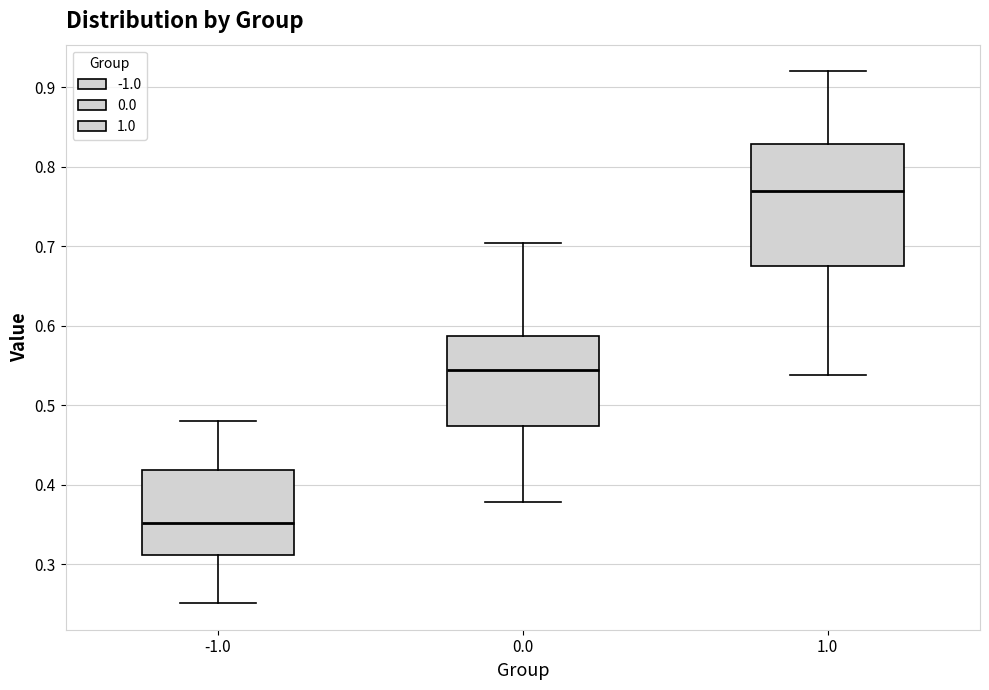

Which box is the tallest, from its lower edge to its upper edge?

1.0